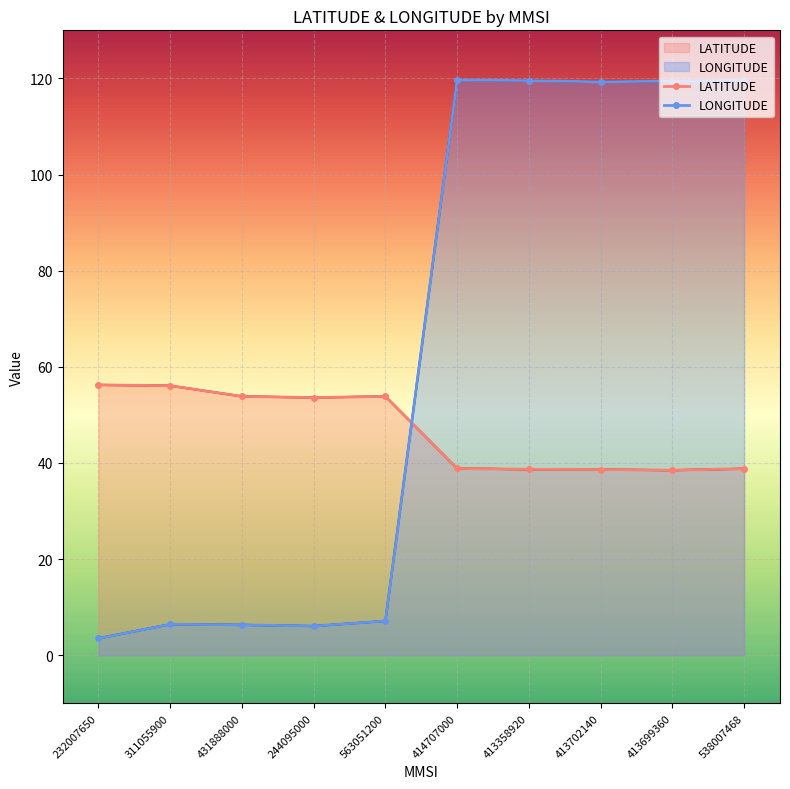

What is the spread (max minus min) of values at 431888000?

47.5